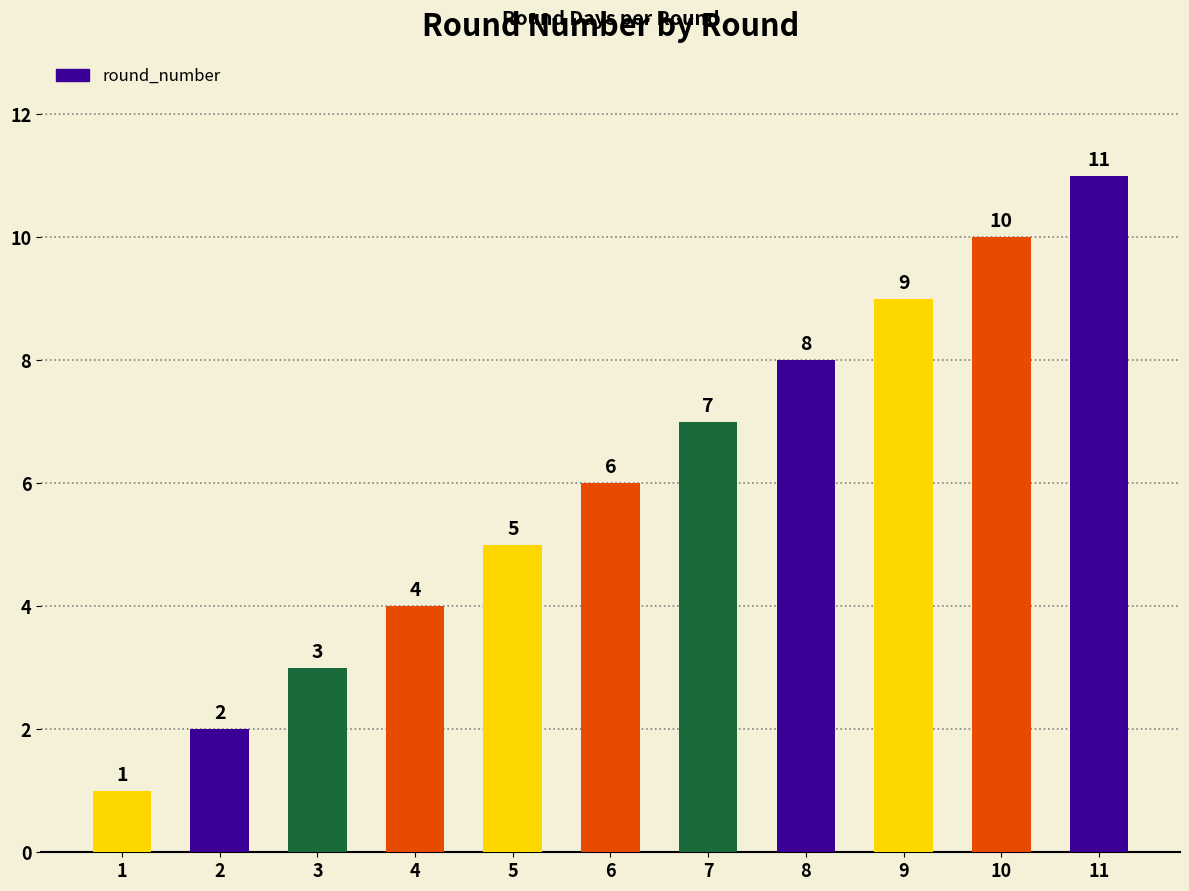

Count the values in the range 3 to 9.

7